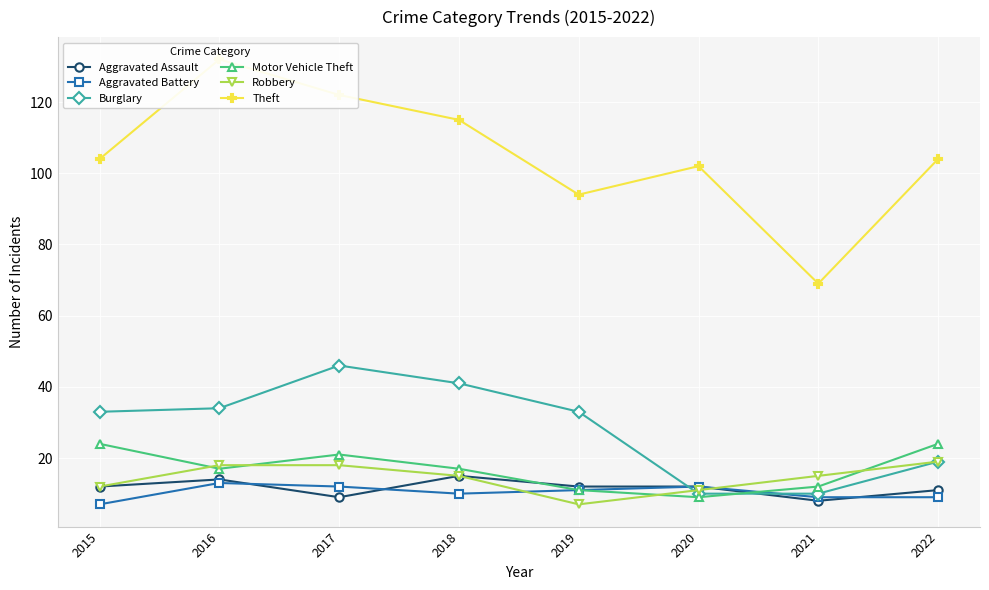

How many distinct data groups are displayed?

6